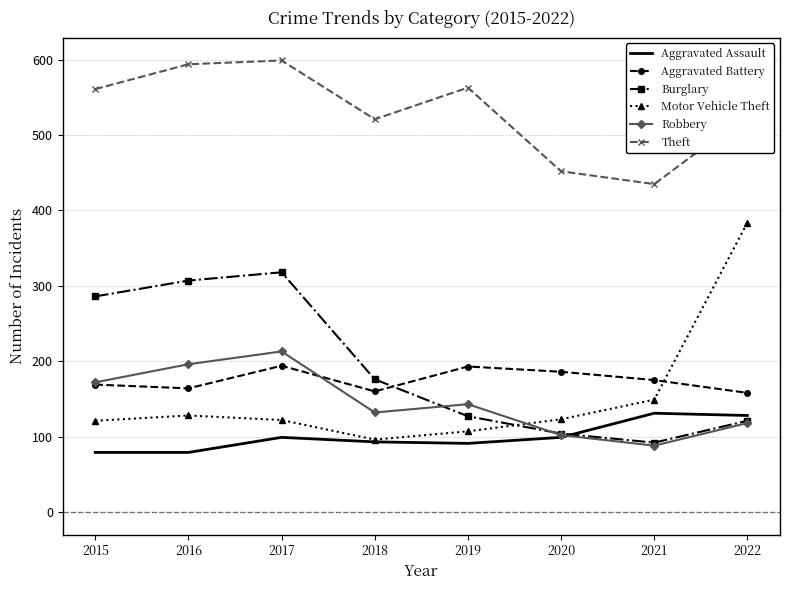

Where is Burglary nearest to the value 205?

2018